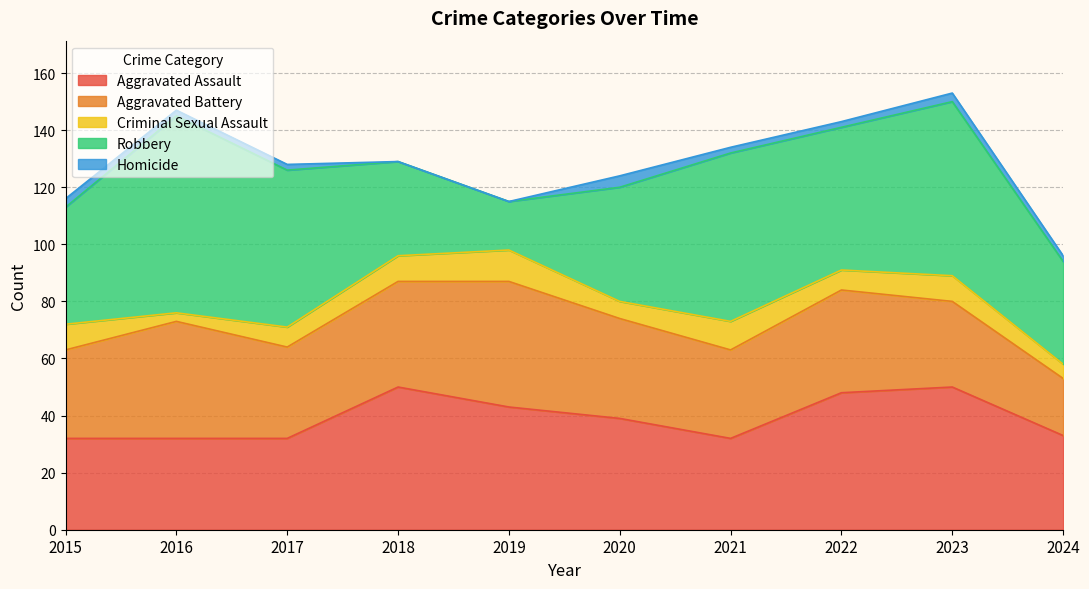

Which series has the largest total across all categories?

Robbery